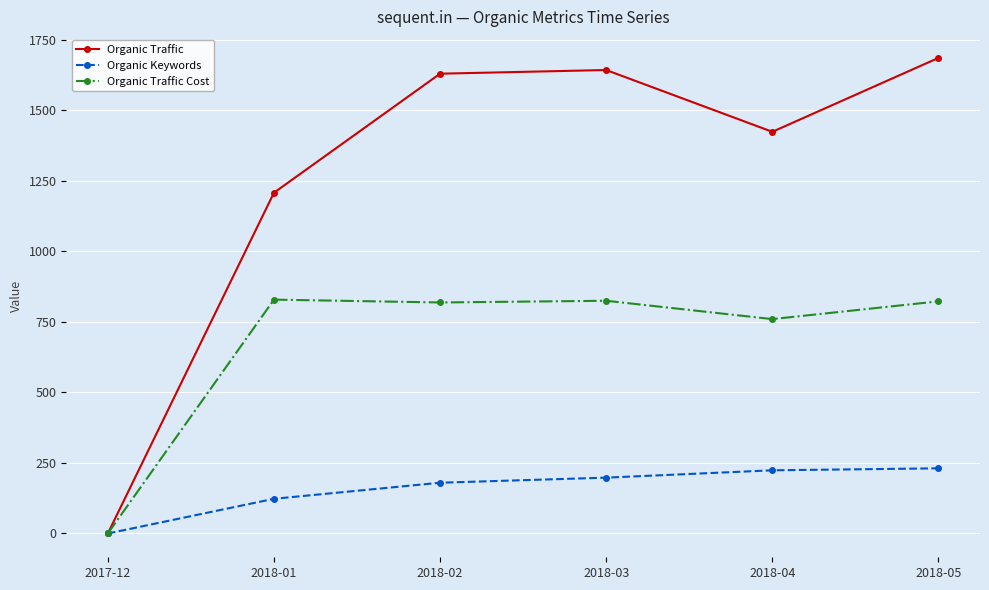

List the series in order of their overall mean, highest first.

Organic Traffic, Organic Traffic Cost, Organic Keywords